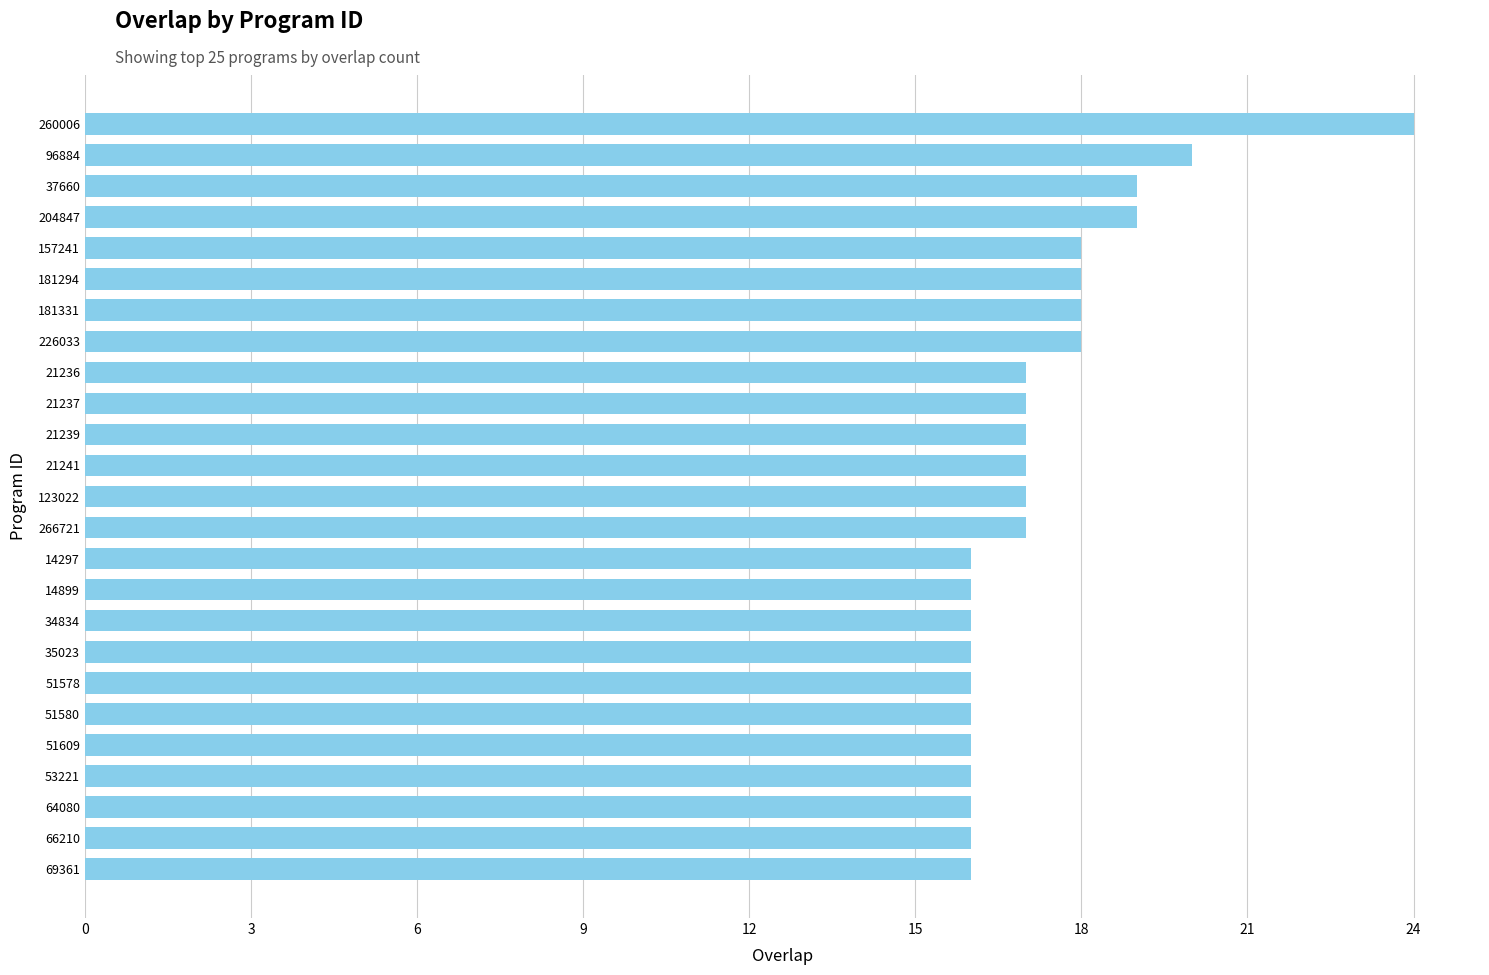

Is it true that the value at 51580 is 16?

True